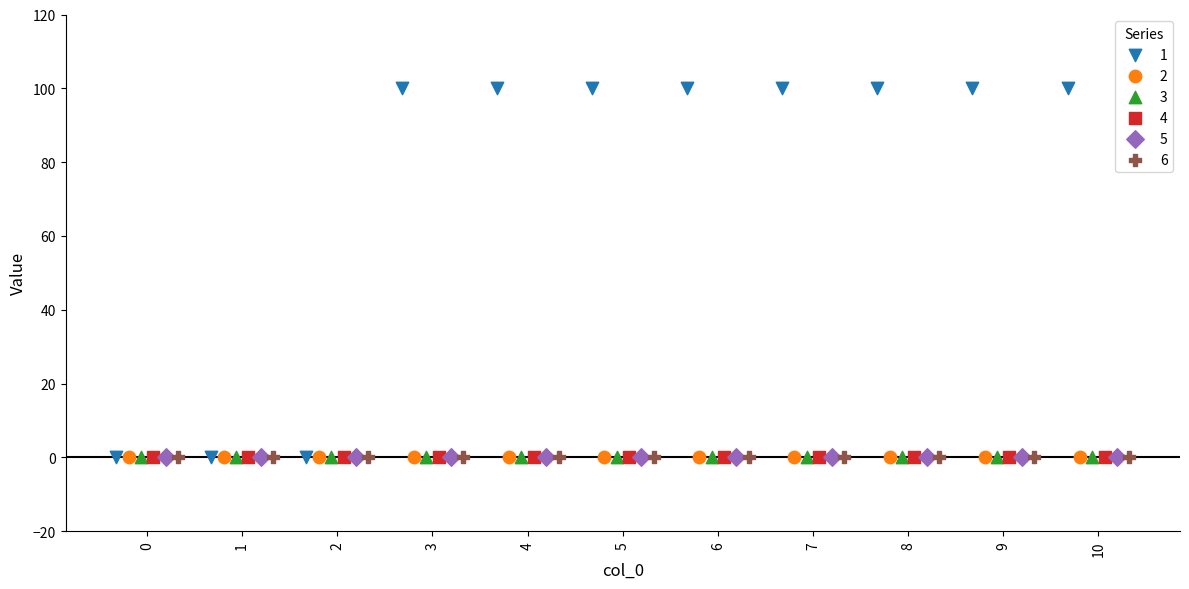

What are all the series names shown in the legend?

1, 2, 3, 4, 5, 6